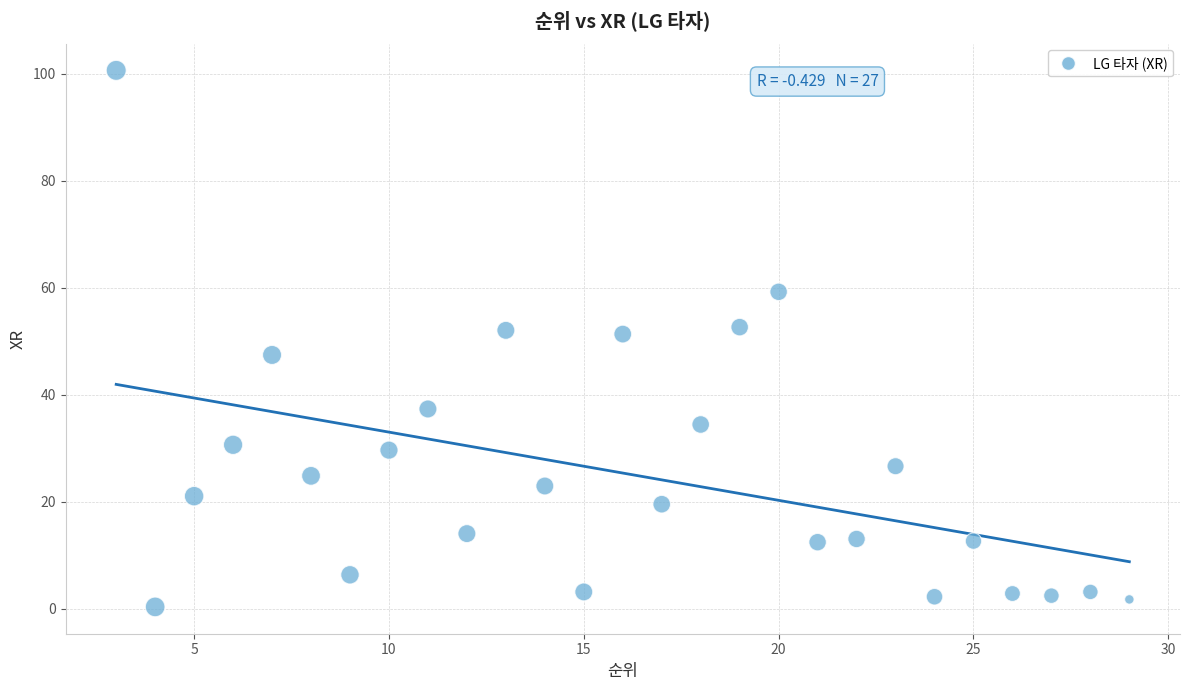

What is the range of Y values (max minus min)?

100.3